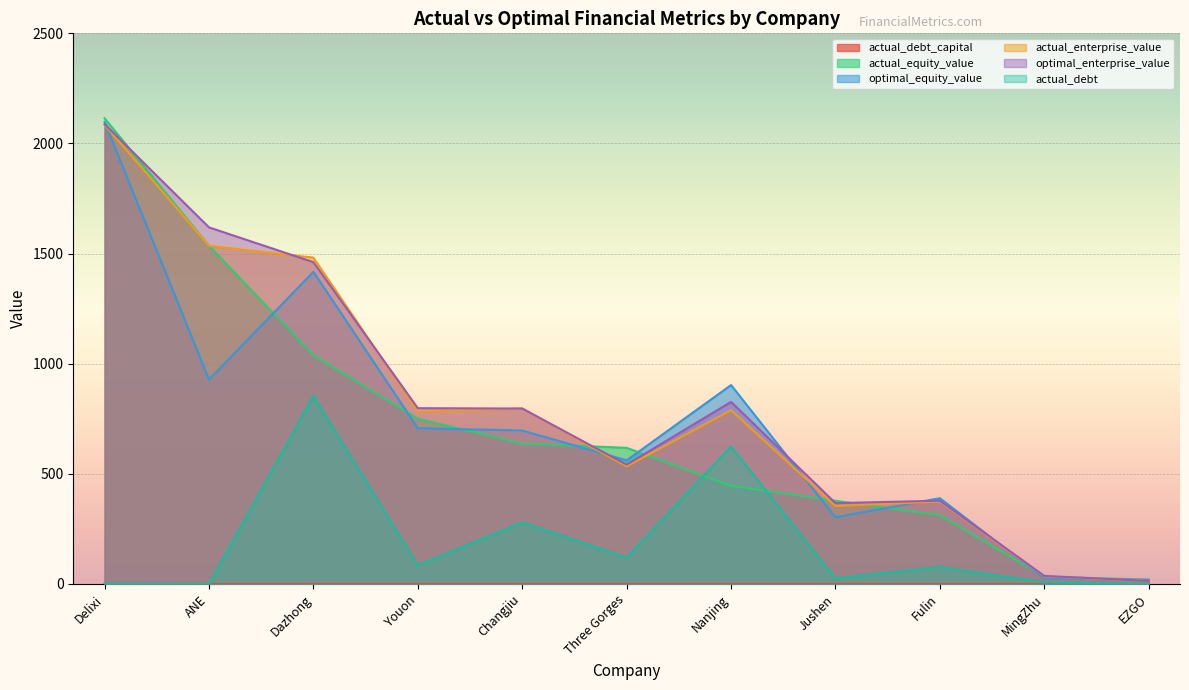

True or false: actual_equity_value and actual_debt intersect in this chart.

True